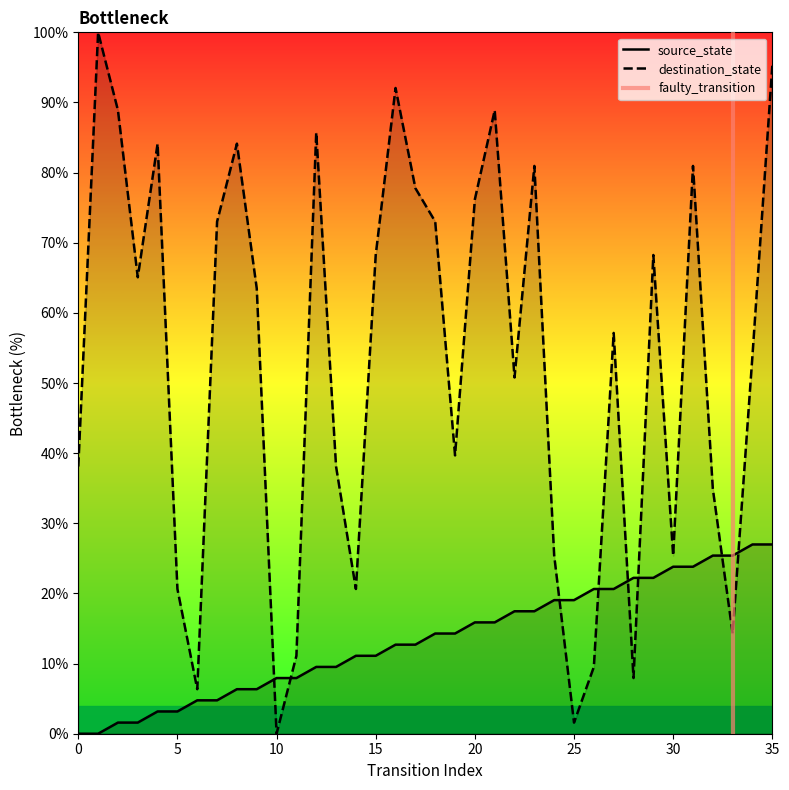

Where is source_state nearest to the value 13?

16